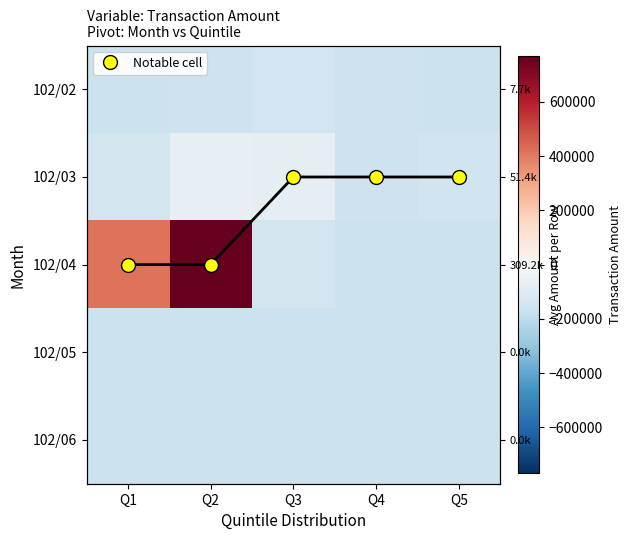

Which series has the largest total across all categories?

102/04